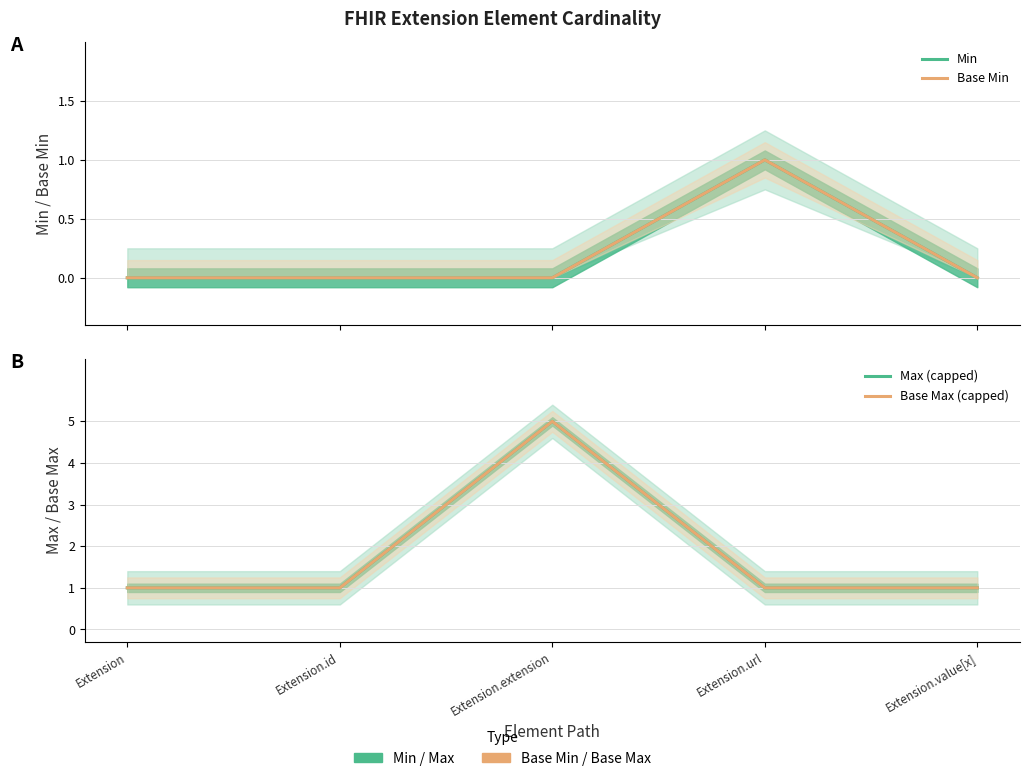

Is it true that Min equals 0 at Extension.extension?

True